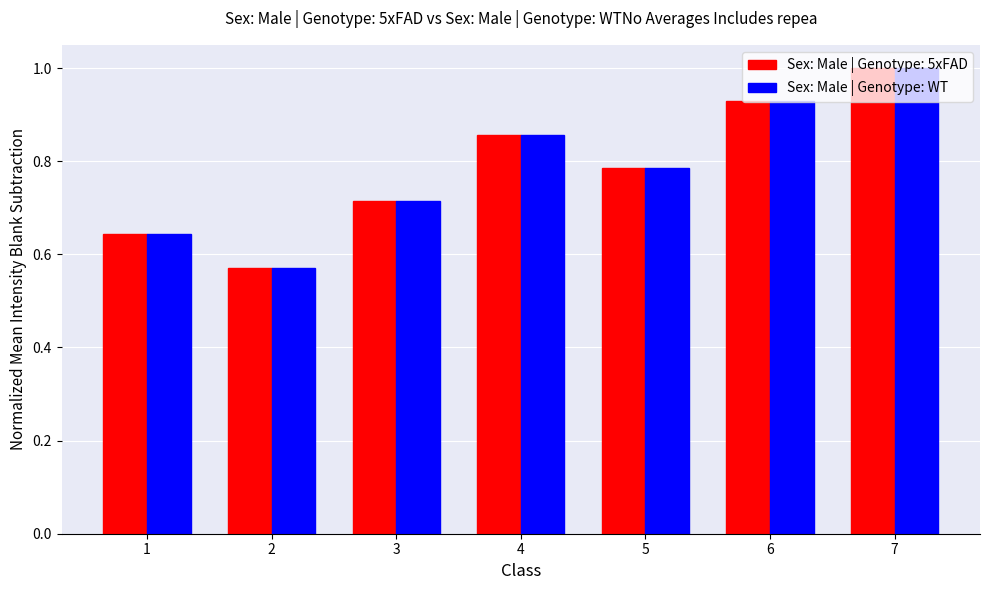

Does the chart contain stacked bars?

No